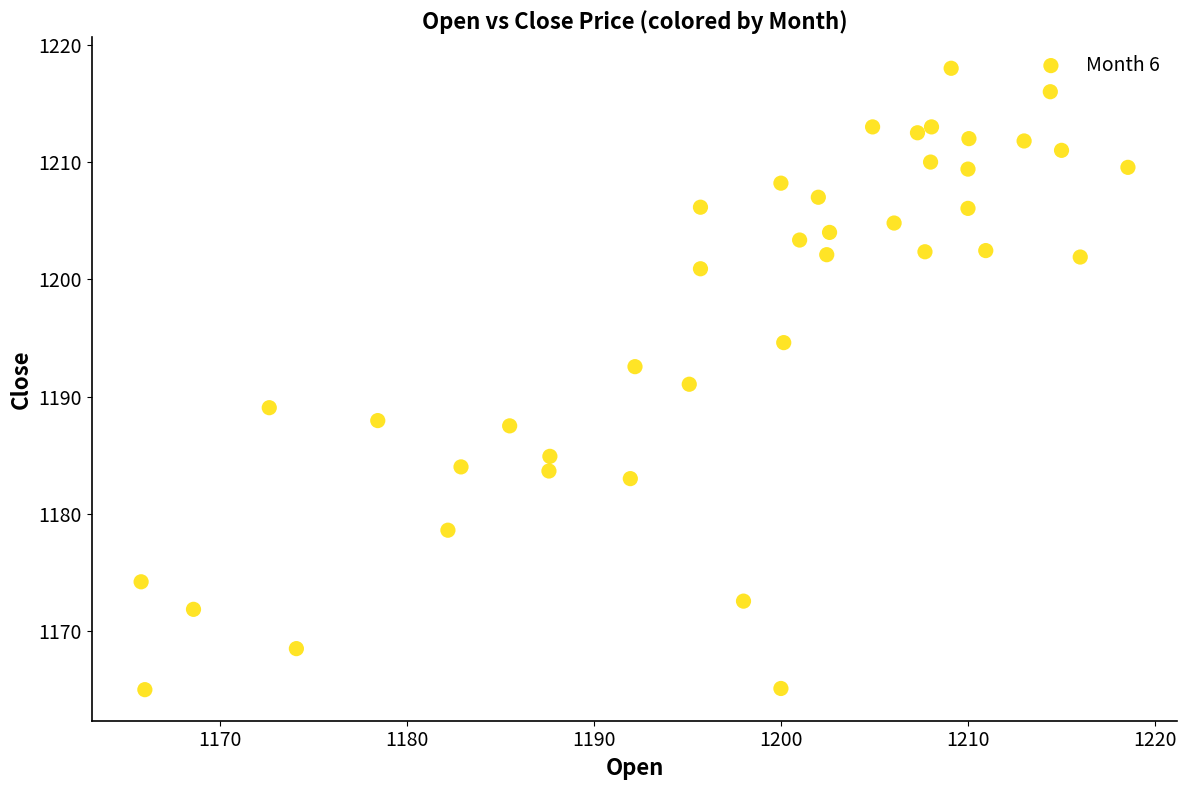

What is the range of Y values (max minus min)?

53.0